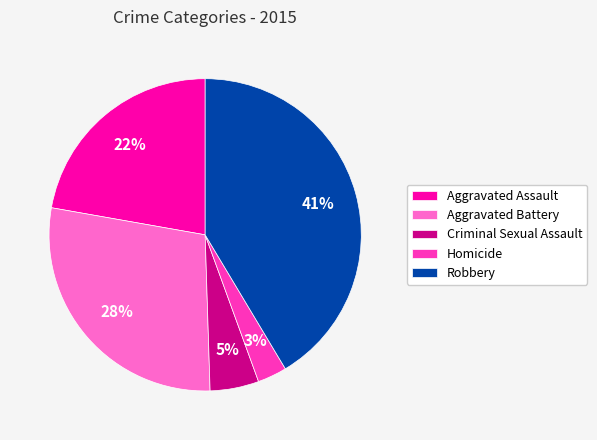

To the nearest percent, what is the combined percentage of Aggravated Battery and Homicide?

31%